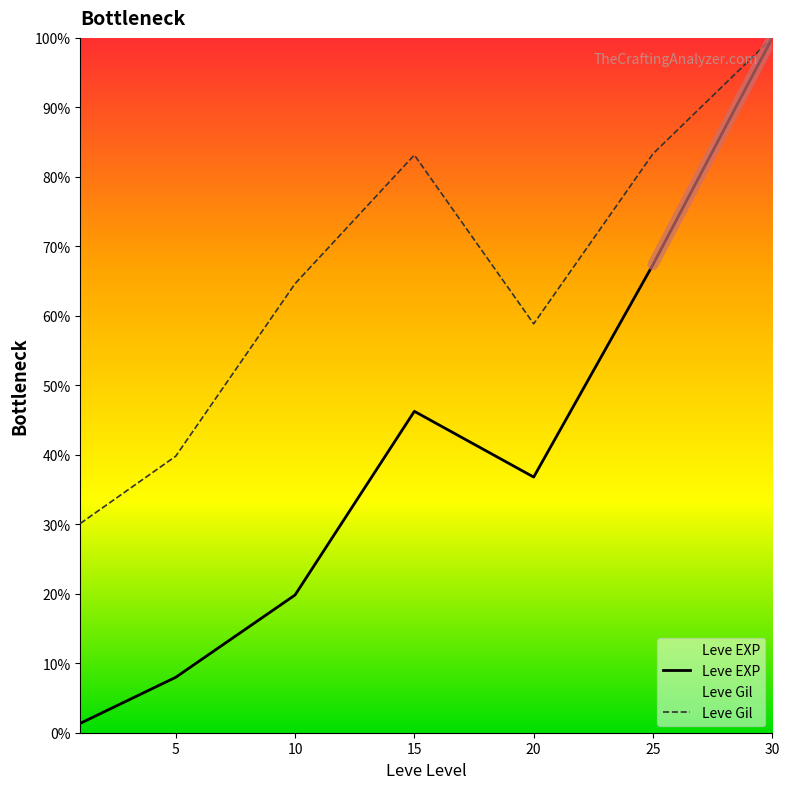

Does the chart display data point markers on the line(s)?

No